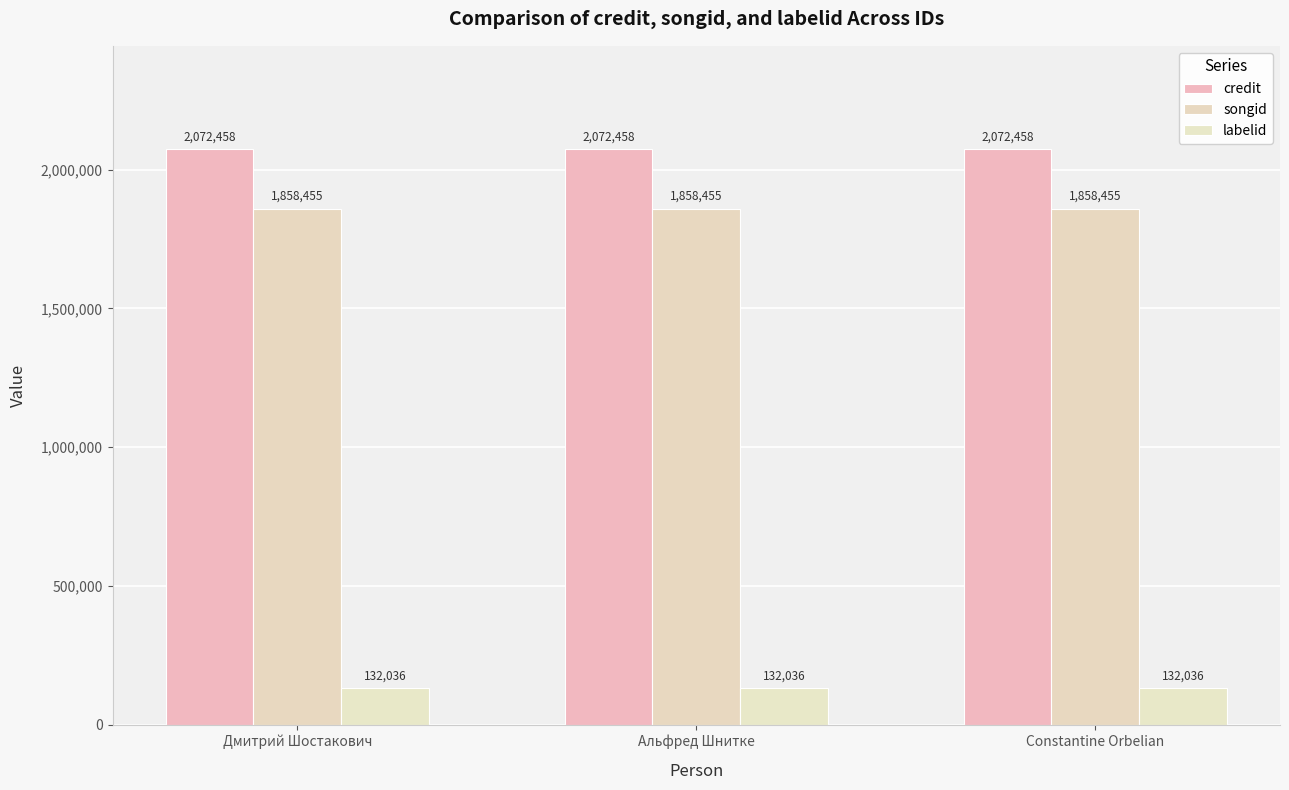

What is the value of the credit bar at the 2nd from the left?

2072458